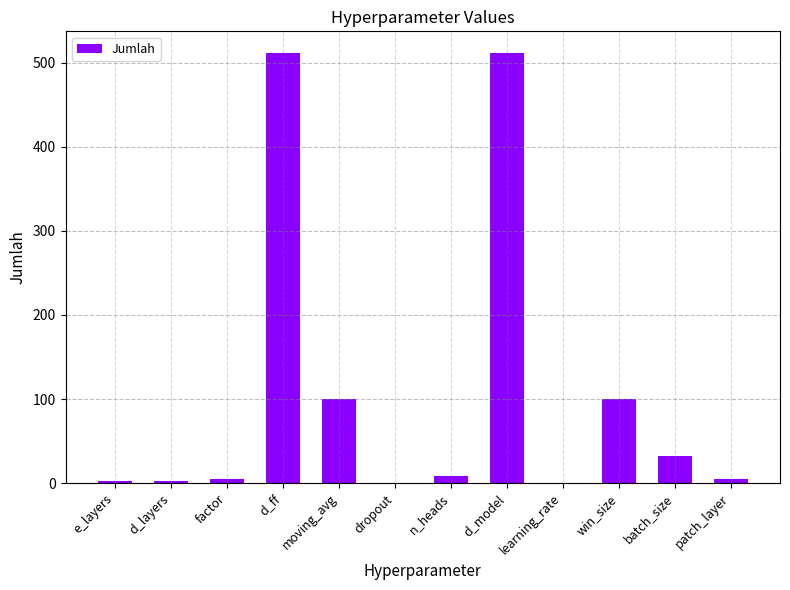

What is the sum of all values?

1279.0